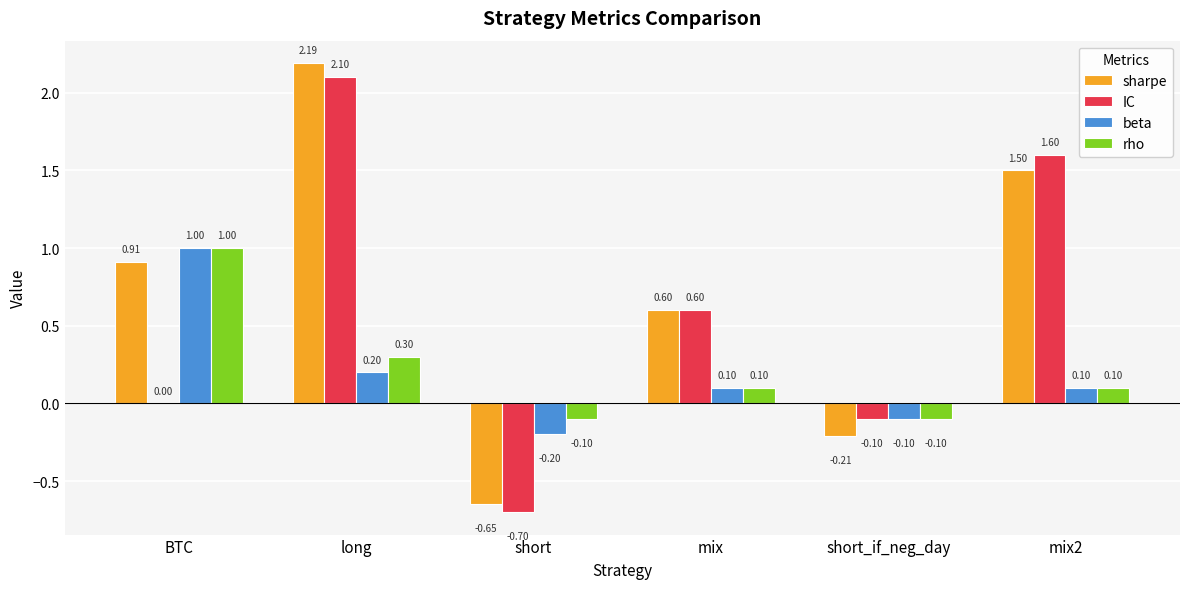

At which category is the sum across all series the highest?

long